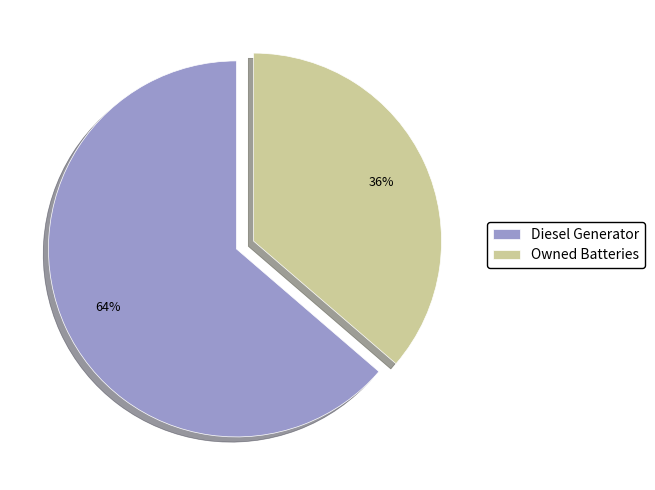

How many segments does this pie chart have?

2